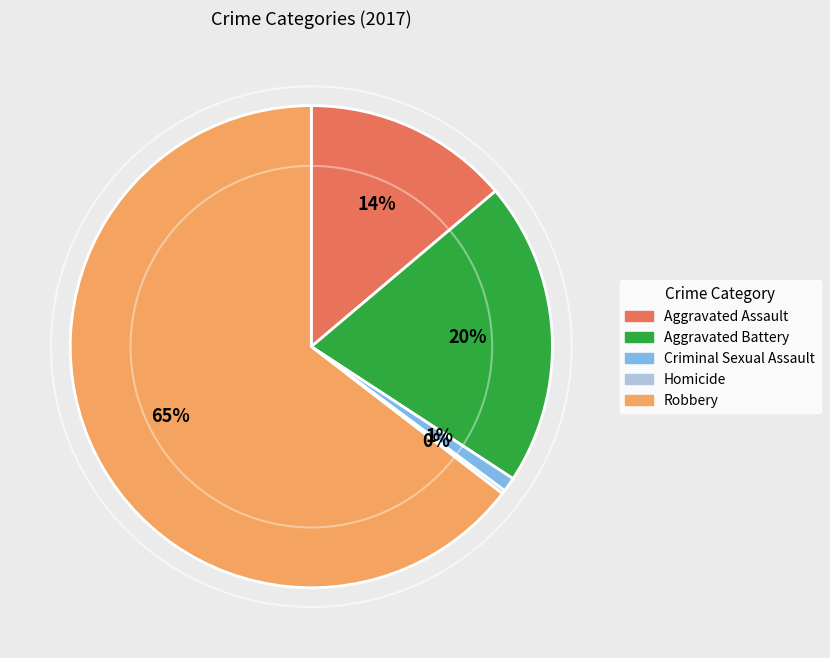

To the nearest percent, what is the difference between the Aggravated Assault and Robbery slice percentages?

51%